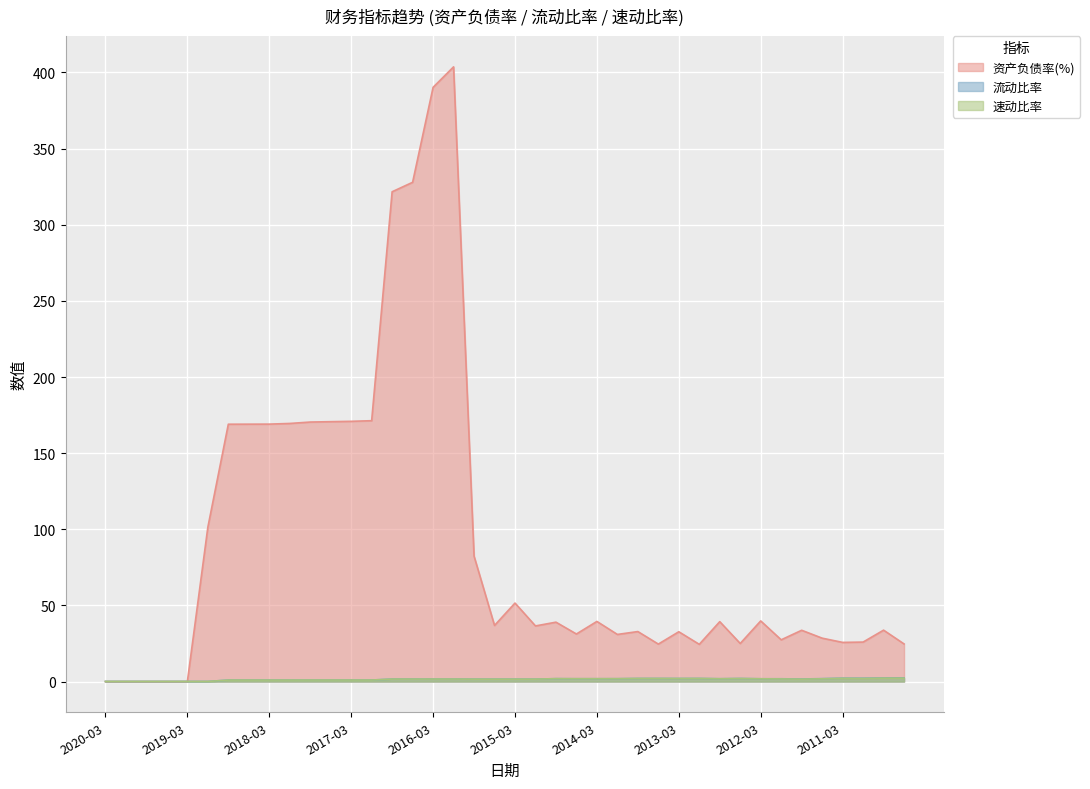

Rank the series by their maximum value, from lowest to highest.

速动比率, 流动比率, 资产负债率(%)